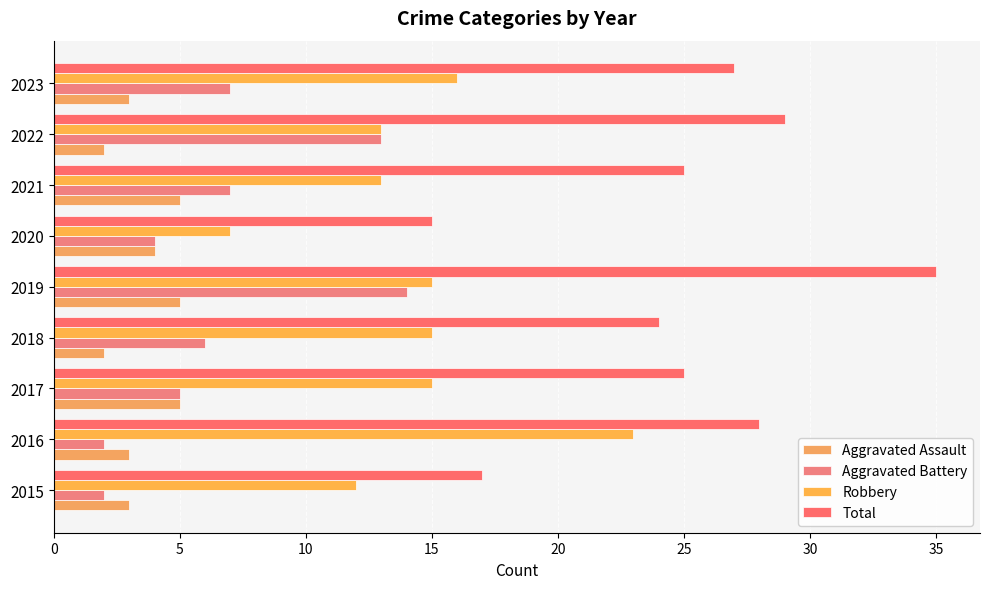

At which category does the chart reach its minimum across all series?

2018